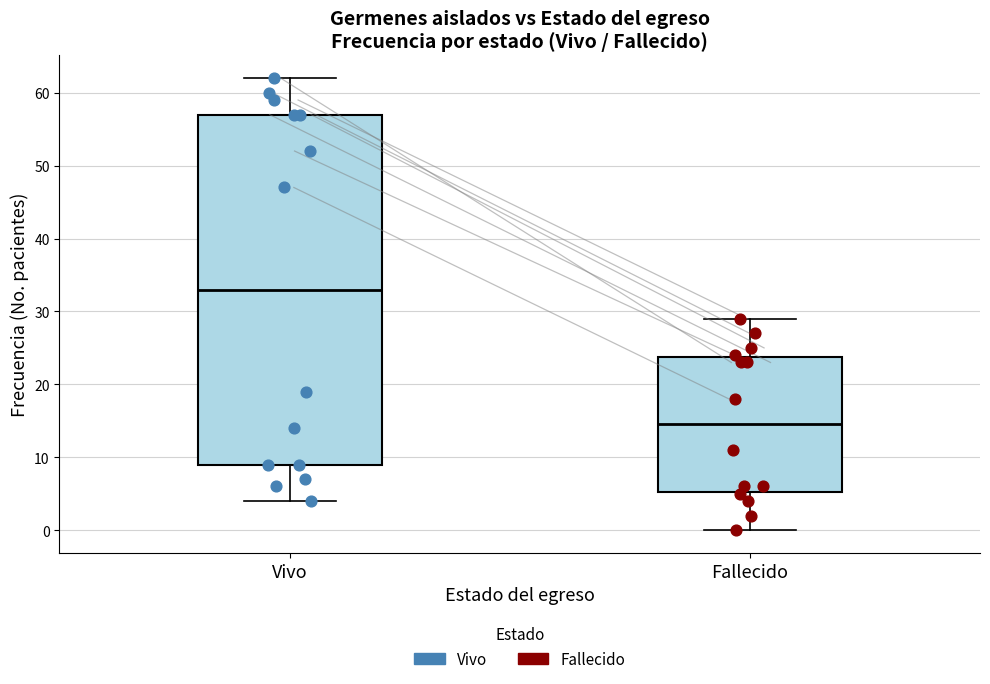

Reading left to right, read every box against the y-axis: the position of its median line, the range the box covers, and the ends of its whiskers. The values are not printed on the chart, so give them approximately, as read against the axis.

Vivo: median 33, box 9 to 57, whiskers 4 to 62
Fallecido: median 15, box 5 to 24, whiskers 0 to 29